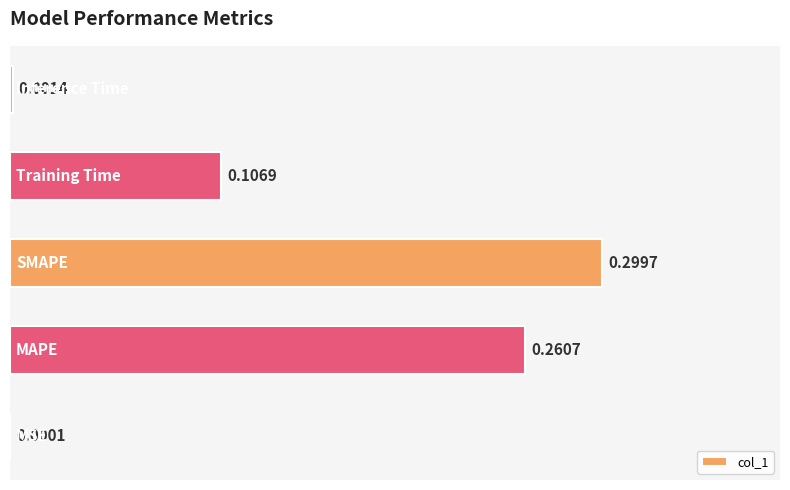

What is the sum of all values?

0.7